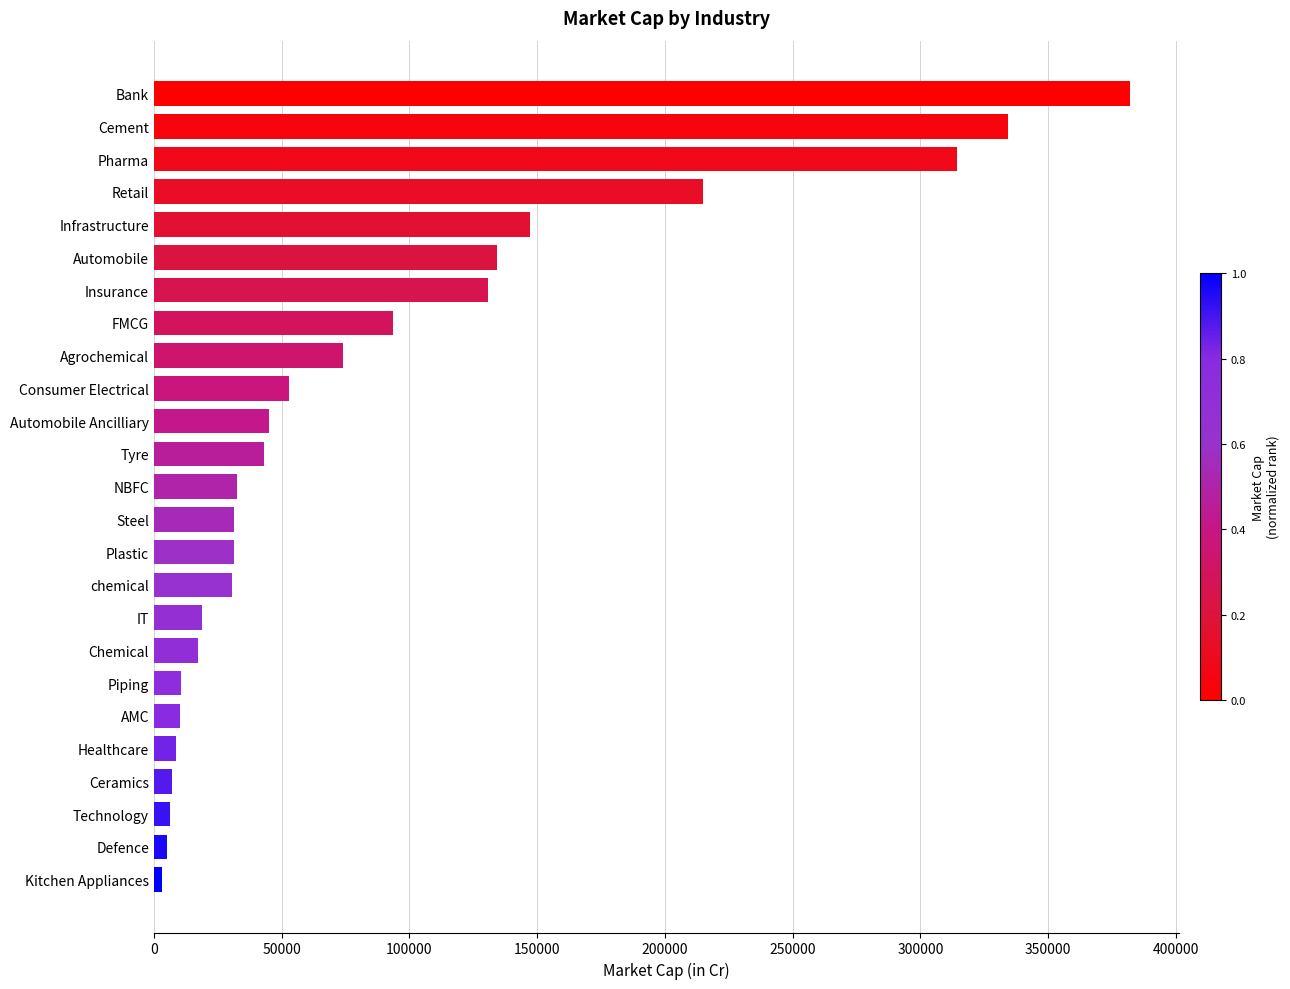

What is the label of the 17th bar from the bottom?

Agrochemical